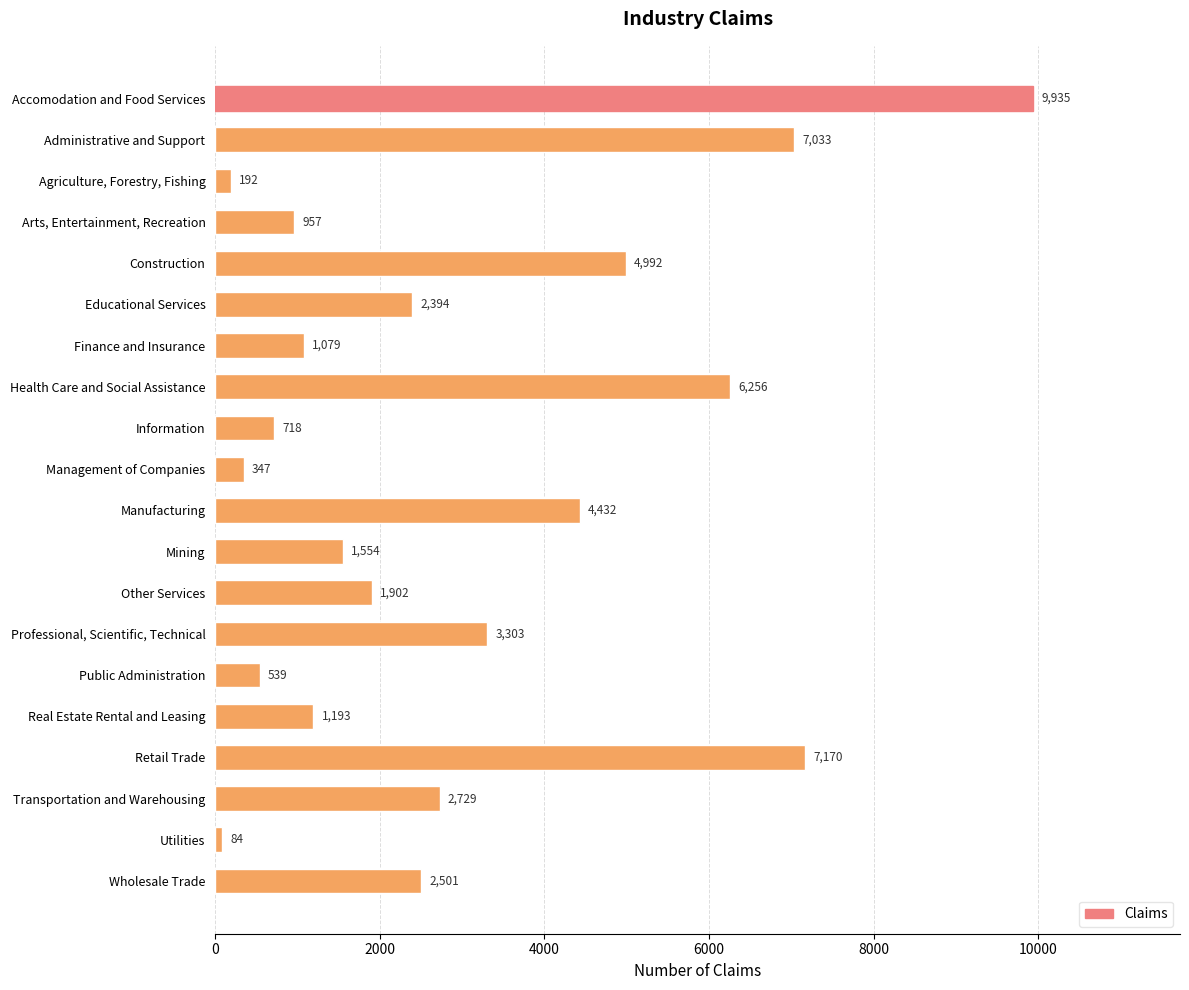

Reading top to bottom, extract all data points from this chart.

Accomodation and Food Services=9935	Administrative and Support=7033	Agriculture, Forestry, Fishing=192	Arts, Entertainment, Recreation=957	Construction=4992	Educational Services=2394	Finance and Insurance=1079	Health Care and Social Assistance=6256	Information=718	Management of Companies=347	Manufacturing=4432	Mining=1554	Other Services=1902	Professional, Scientific, Technical=3303	Public Administration=539	Real Estate Rental and Leasing=1193	Retail Trade=7170	Transportation and Warehousing=2729	Utilities=84	Wholesale Trade=2501